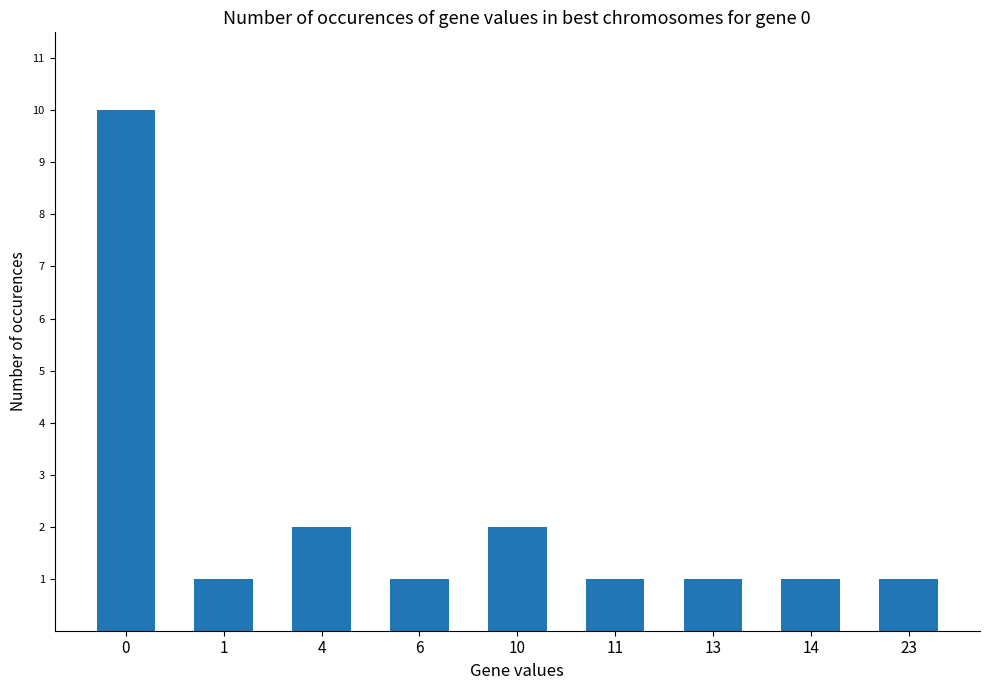

The value at 14 is 1. True or false?

True